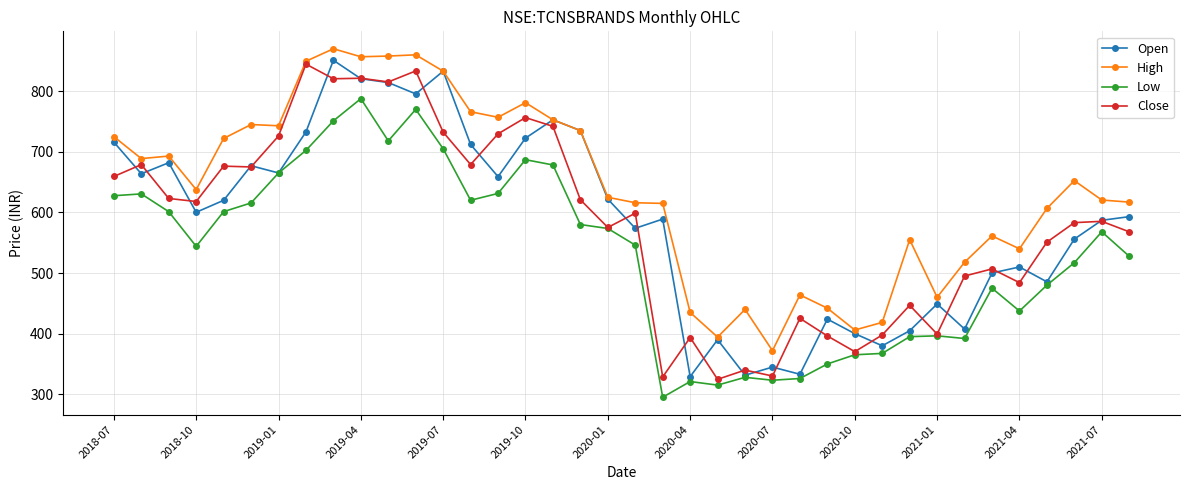

True or false: High and Low cross at least once.

False